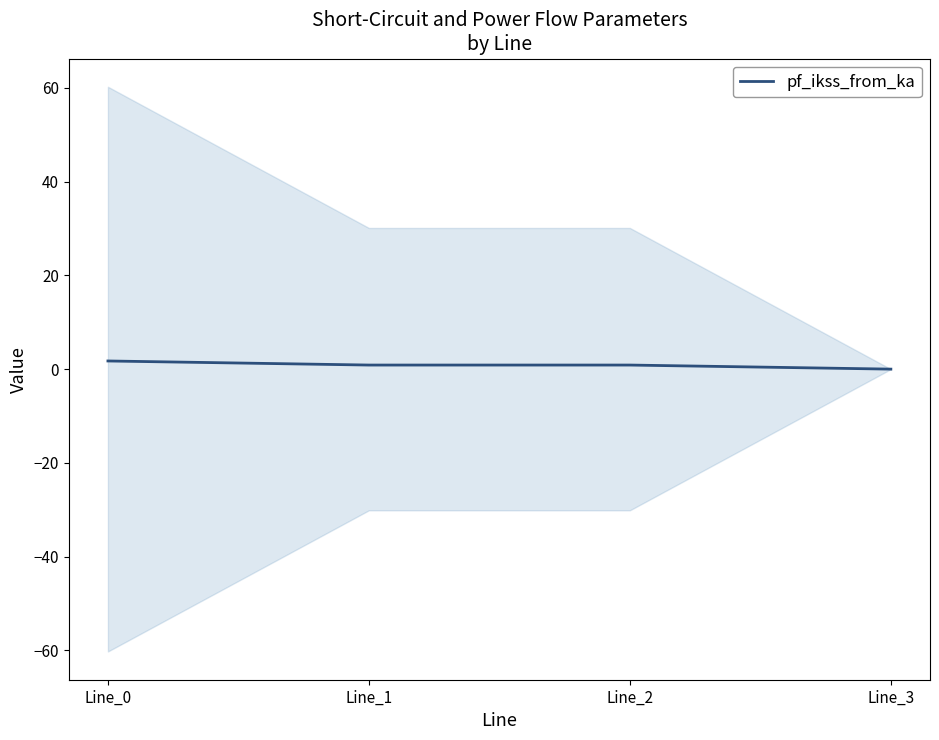

Count the number of values greater than 0.

3